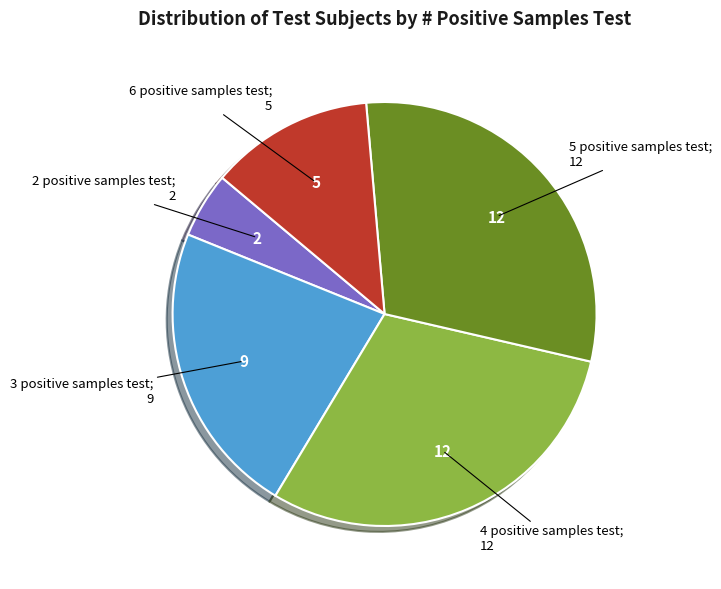

Count the number of slices in the pie.

5